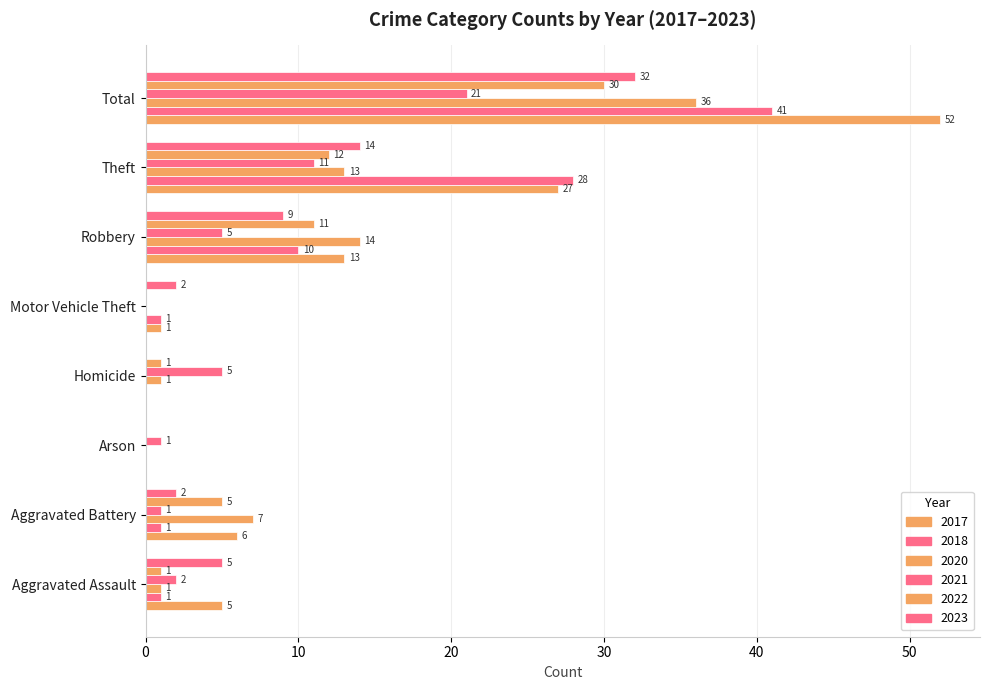

How many data points does each series have?

8